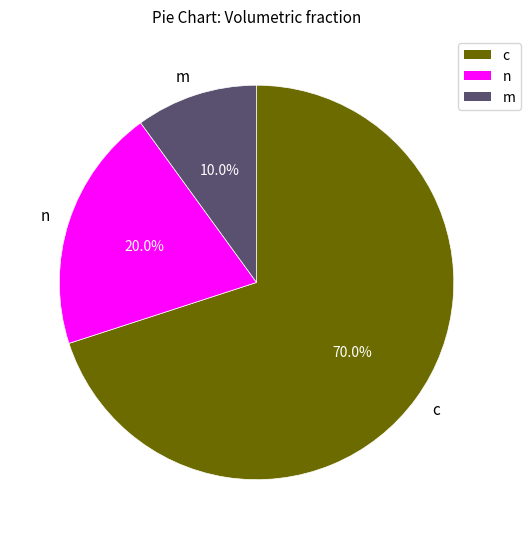

Does c account for over 50% of the chart?

Yes